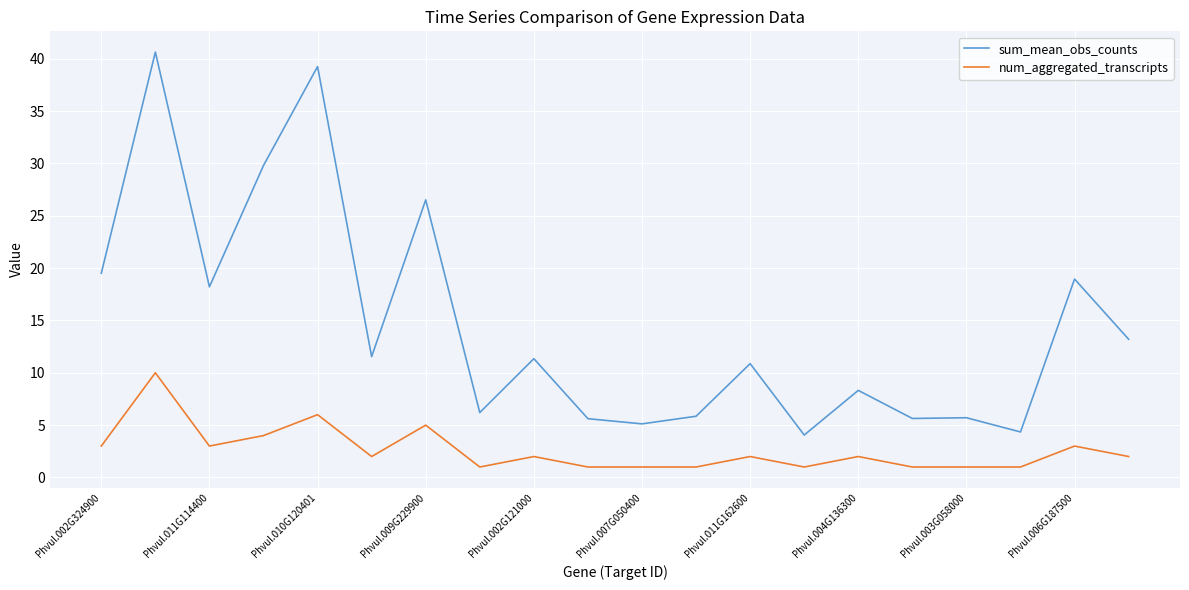

What is the difference between the second highest and minimum values in the sum_mean_obs_counts series?

35.2